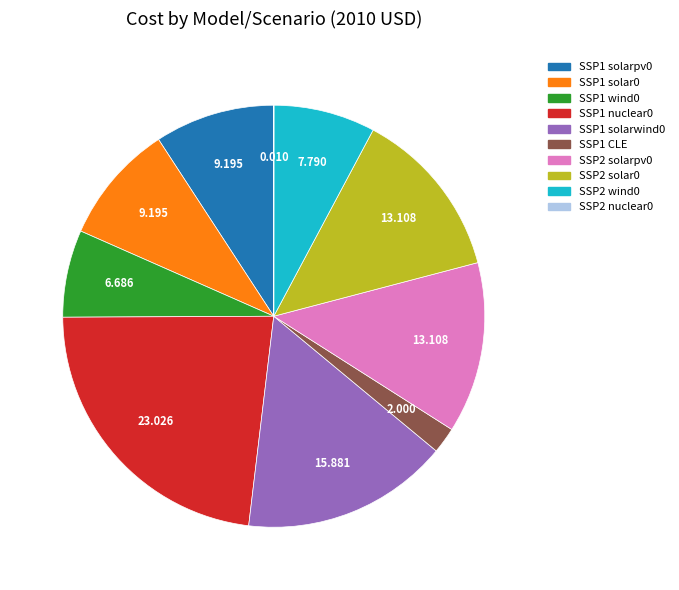

Is there a majority slice in this chart?

No